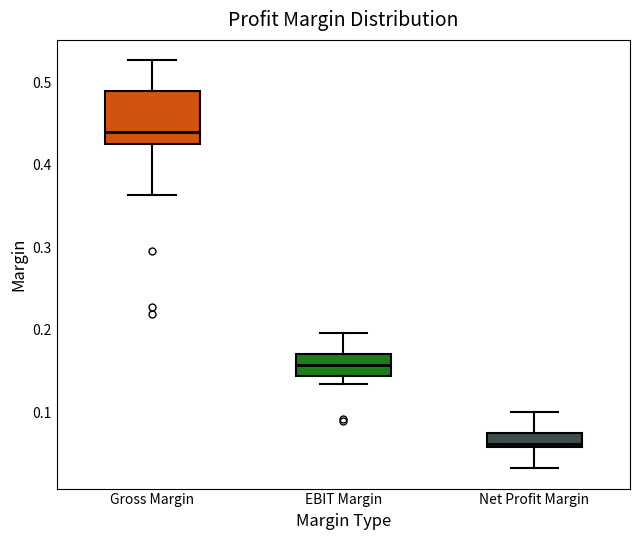

Reading left to right, transcribe this box plot: for each box, give where its median line is, the range the box spans, and where its two whiskers end, as read against the y-axis. The values are not printed on the chart, so give them approximately, as read against the axis.

Gross Margin: median 0.44, box 0.43 to 0.49, whiskers 0.36 to 0.53
EBIT Margin: median 0.16, box 0.14 to 0.17, whiskers 0.13 to 0.20
Net Profit Margin: median 0.06 (just above the box's lower edge), box 0.06 to 0.08, whiskers 0.03 to 0.10